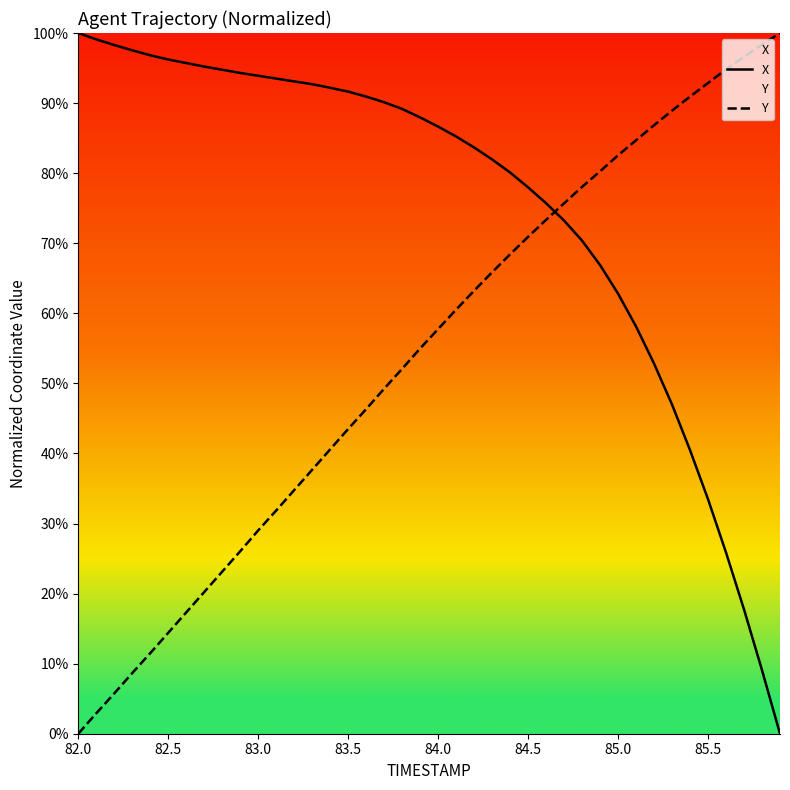

Reading left to right, what are all the values shown in this chart?

X: 100.0	99.1	98.3	97.5	96.8	96.2	95.7	95.2	94.8	94.3	93.9	93.5	93.1	92.7	92.2	91.6	90.9	90.1	89.2	88.0	86.6	85.2	83.7	82.0	80.1	78.0	75.7	73.2	70.4	66.9	62.8	58.1	52.8	47.0	40.5	33.5	25.9	17.7	9.1	0.0
Y: 0.0	2.9	5.7	8.7	11.5	14.4	17.3	20.2	23.1	26.0	29.0	31.9	34.8	37.7	40.6	43.5	46.3	49.2	52.1	55.0	57.8	60.5	63.2	65.9	68.4	70.9	73.3	75.7	78.0	80.3	82.5	84.7	86.8	88.9	90.9	92.9	94.8	96.6	98.3	100.0